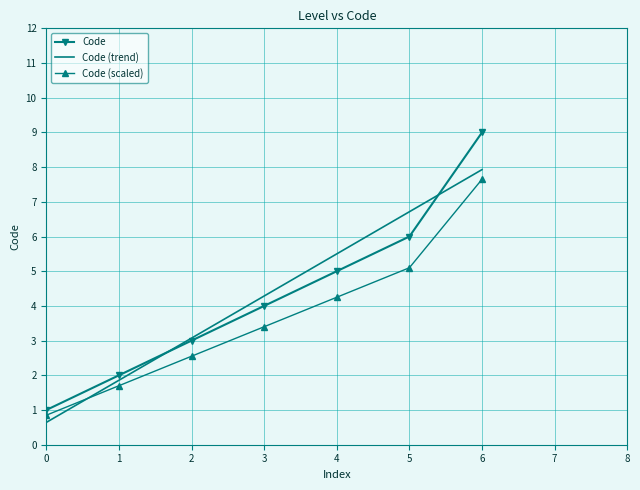

Is it true that Code (scaled) equals 0.8 at 0?

True